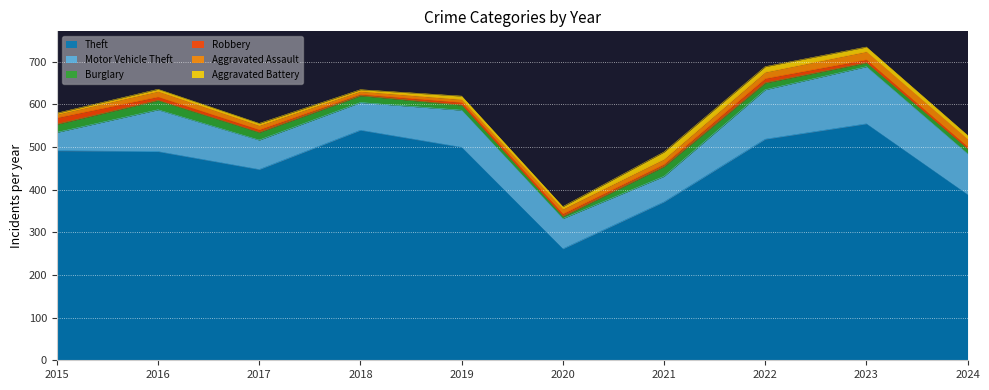

Reading right to left, extract all data points from this chart.

Theft: 2024=388	2023=554	2022=518	2021=371	2020=261	2019=499	2018=539	2017=447	2016=489	2015=491
Motor Vehicle Theft: 2024=96	2023=134	2022=116	2021=60	2020=71	2019=87	2018=65	2017=69	2016=98	2015=43
Burglary: 2024=11	2023=9	2022=16	2021=23	2020=5	2019=12	2018=16	2017=18	2016=22	2015=19
Robbery: 2024=5	2023=7	2022=10	2021=5	2020=6	2019=6	2018=3	2017=6	2016=8	2015=15
Aggravated Assault: 2024=18	2023=19	2022=15	2021=12	2020=11	2019=7	2018=7	2017=10	2016=13	2015=8
Aggravated Battery: 2024=9	2023=11	2022=13	2021=17	2020=6	2019=8	2018=4	2017=5	2016=5	2015=3